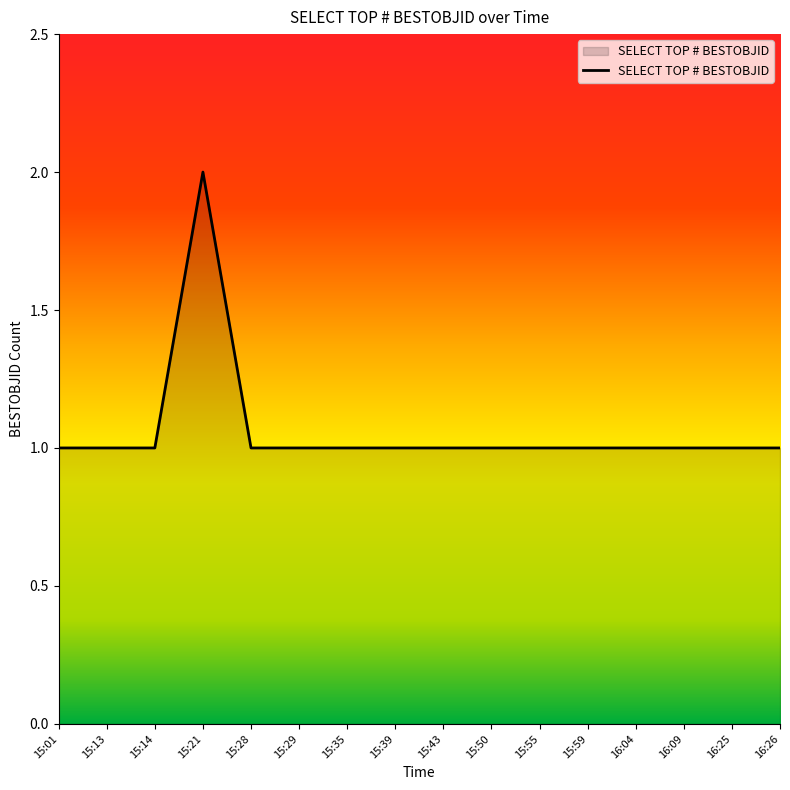

What position from the left is 15:43?

9